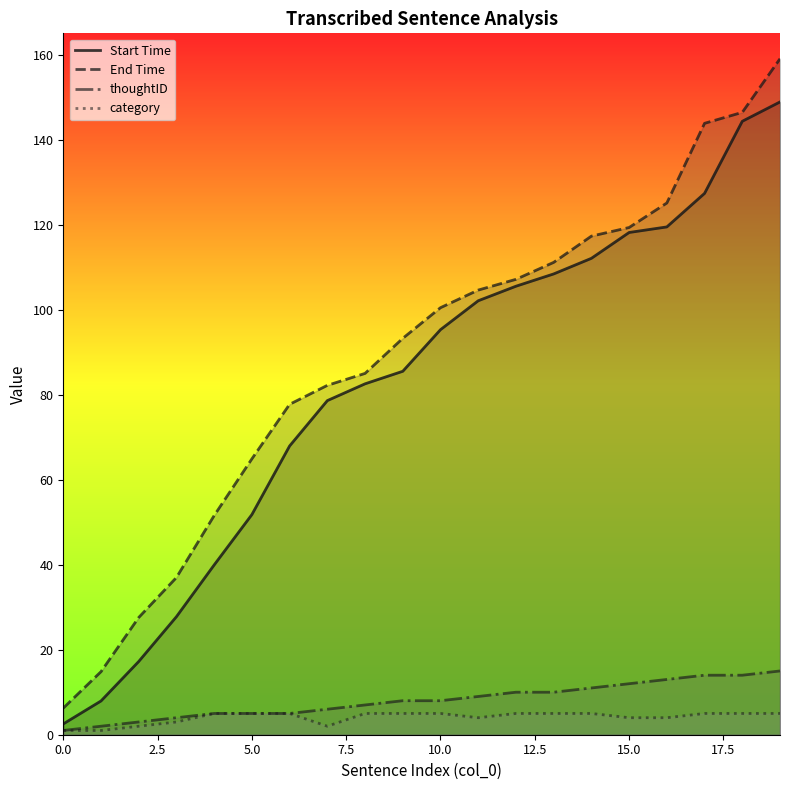

What is the sum of all thoughtID values?

162.0